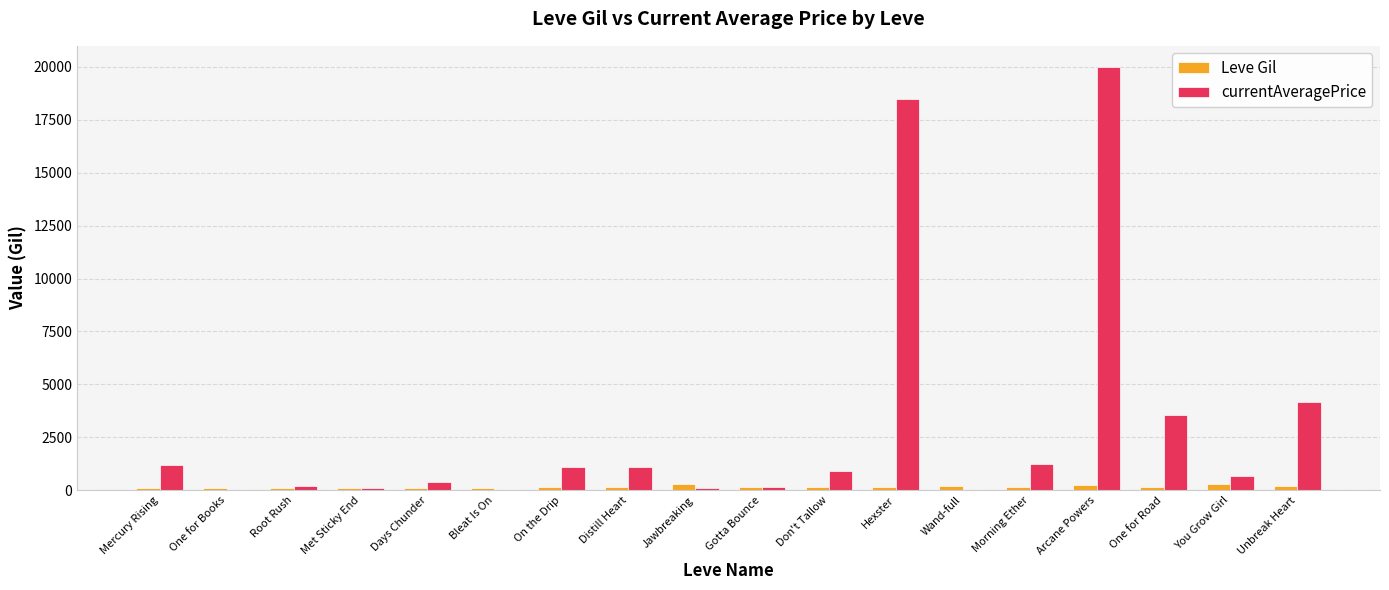

How many distinct data groups are displayed?

2